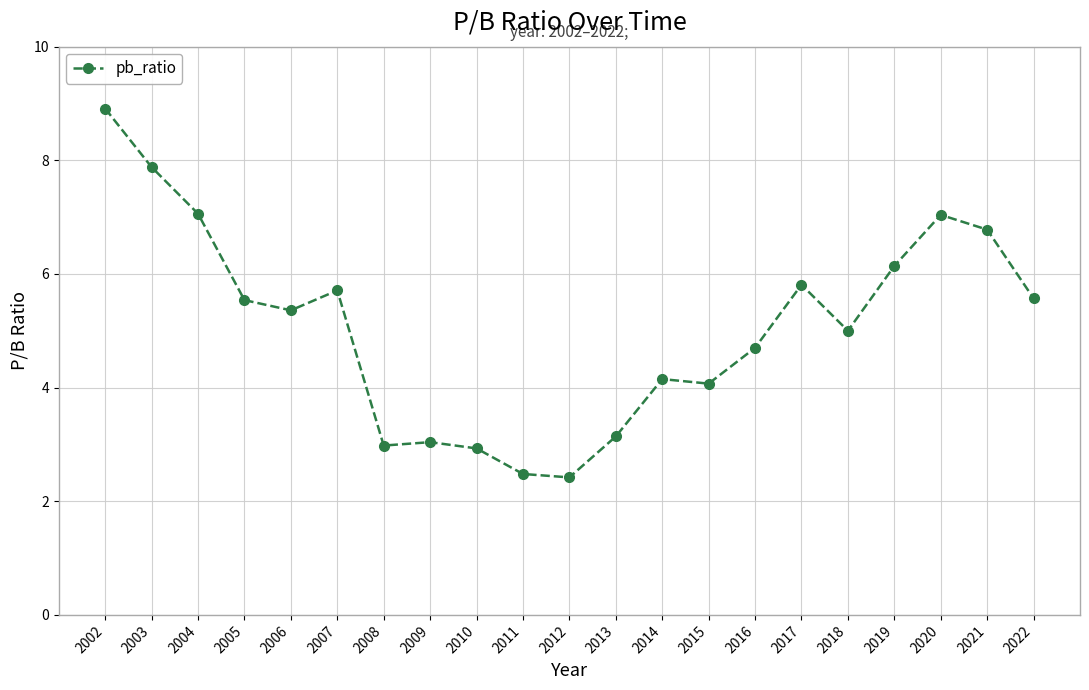

Is this an area chart (filled region under the line)?

No